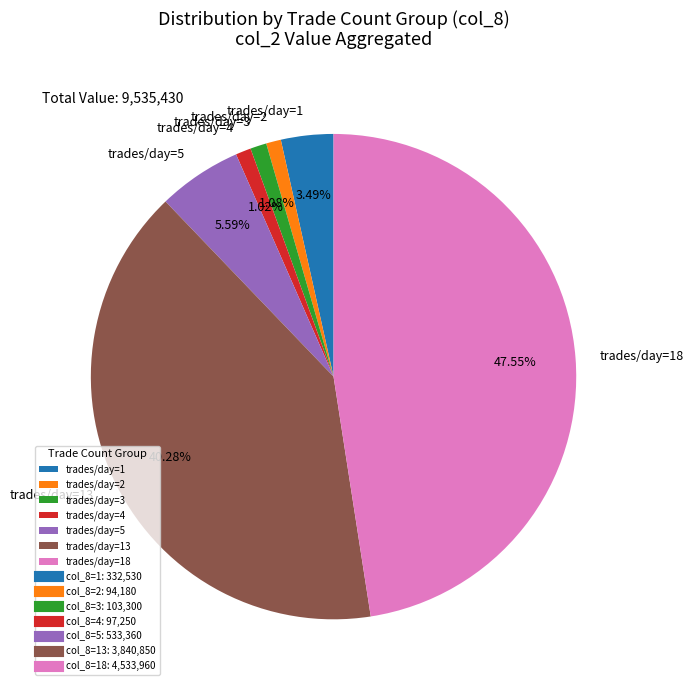

What is the largest slice in the pie chart?

trades/day=18